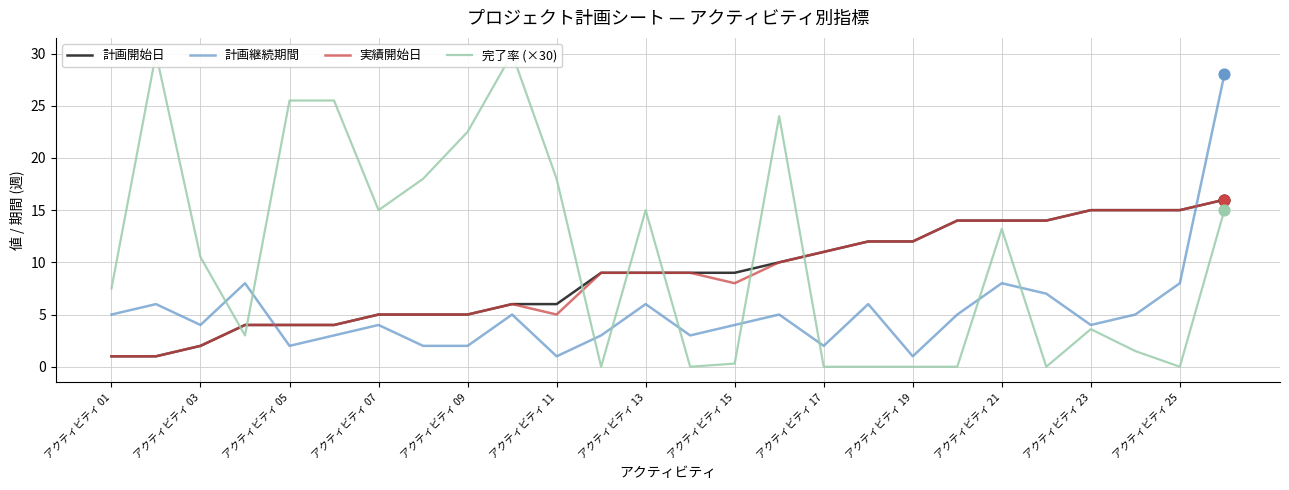

Which series has the largest total across all categories?

完了率 (×30)